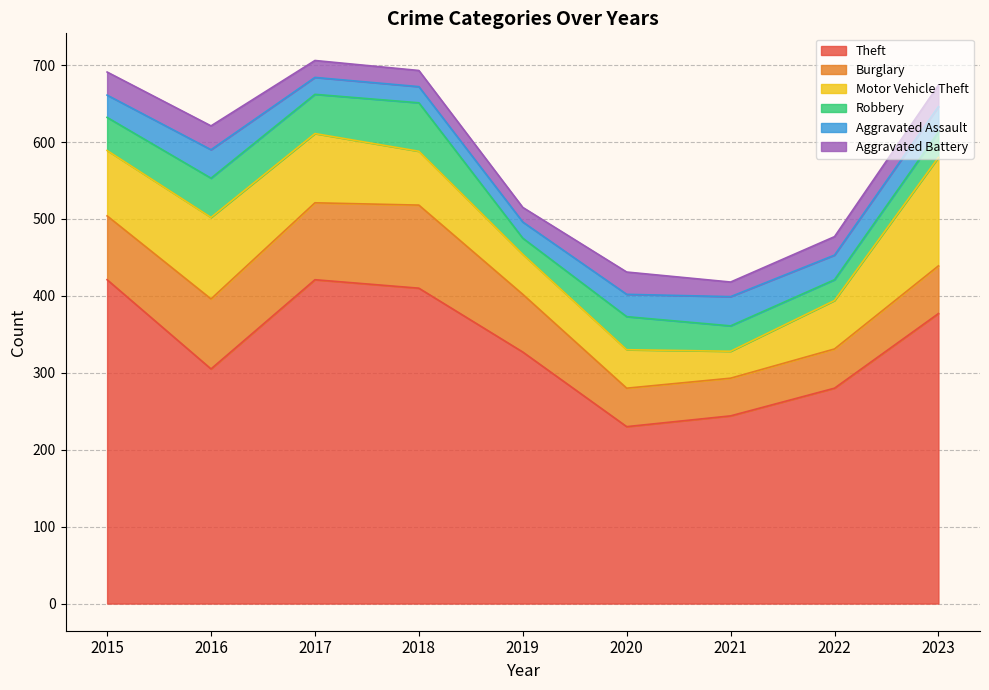

At how many categories does at least one series exceed 418?

2